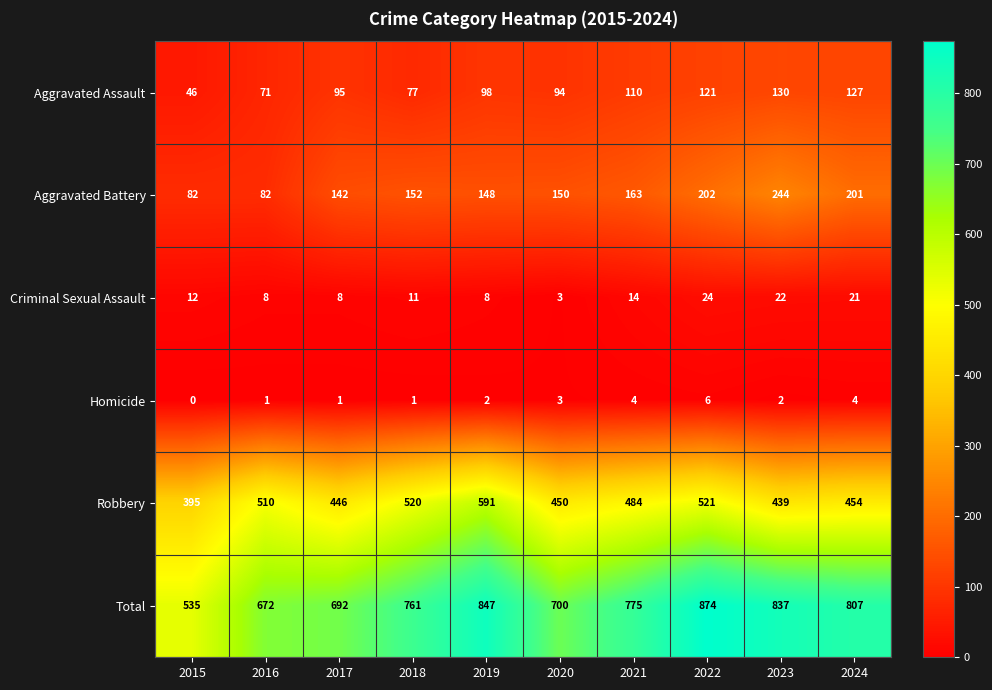

Rank the series at 2021 from highest to lowest value.

Total, Robbery, Aggravated Battery, Aggravated Assault, Criminal Sexual Assault, Homicide